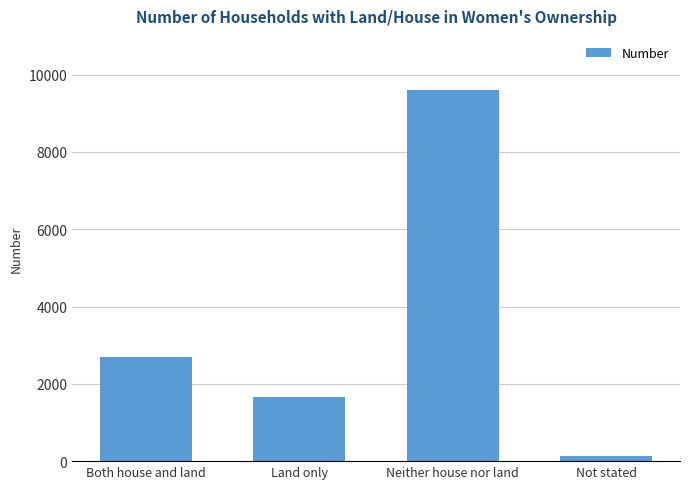

Are the bars grouped side by side (vs. stacked)?

No